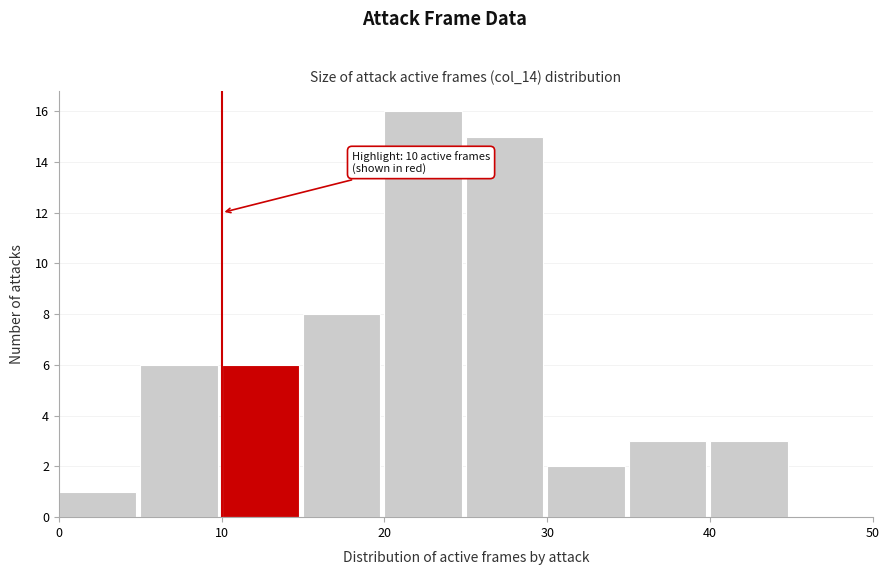

Which range on the x-axis has the tallest bar?

20 to 25